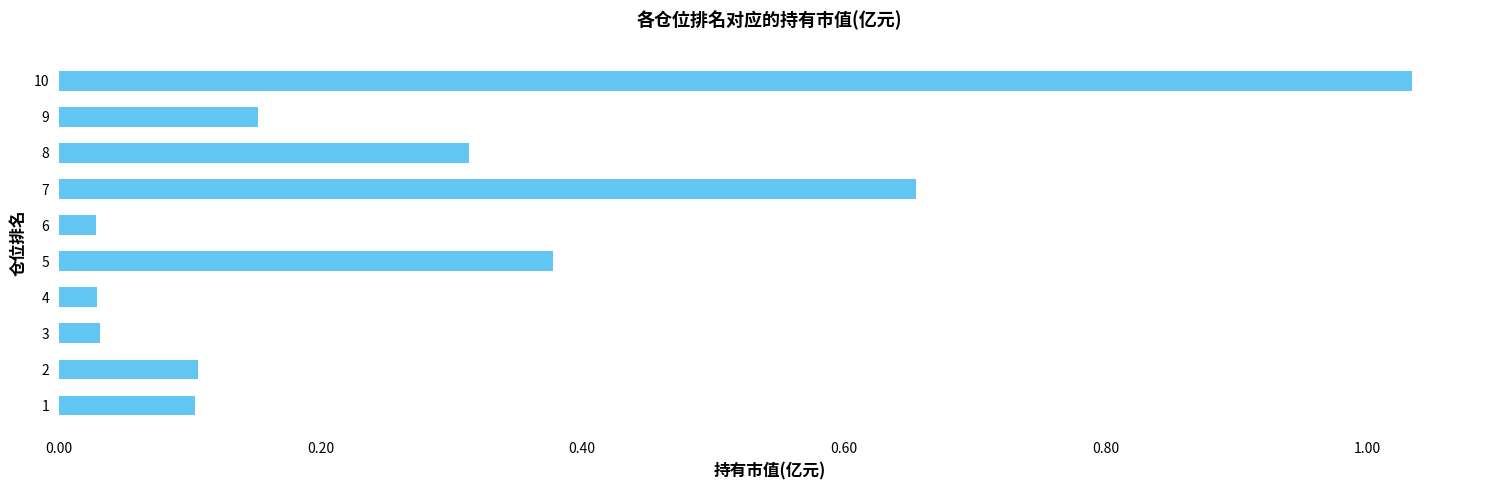

What is the difference between the values at 7 and 4?

0.6